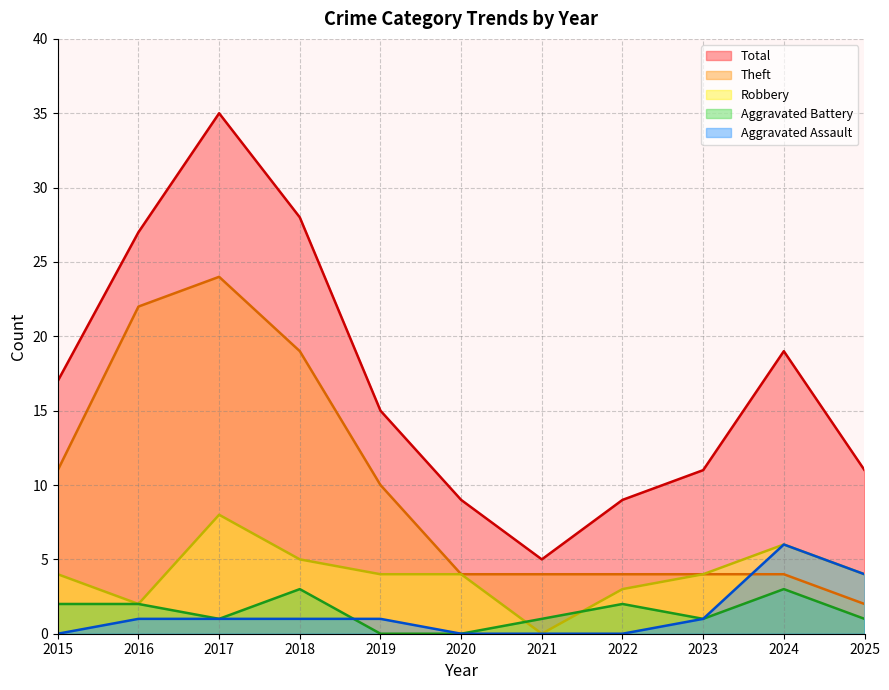

True or false: Robbery and Aggravated Battery intersect in this chart.

True